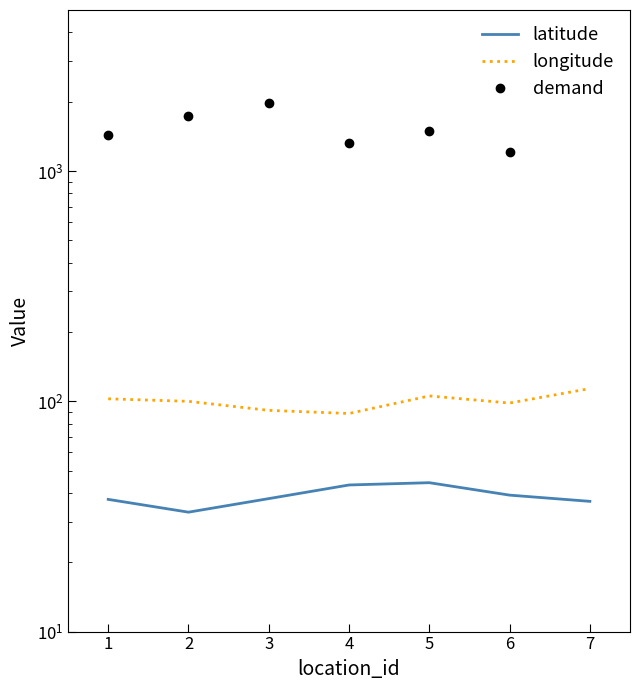

What is the value of the latitude point at the 3rd from the left?

37.8